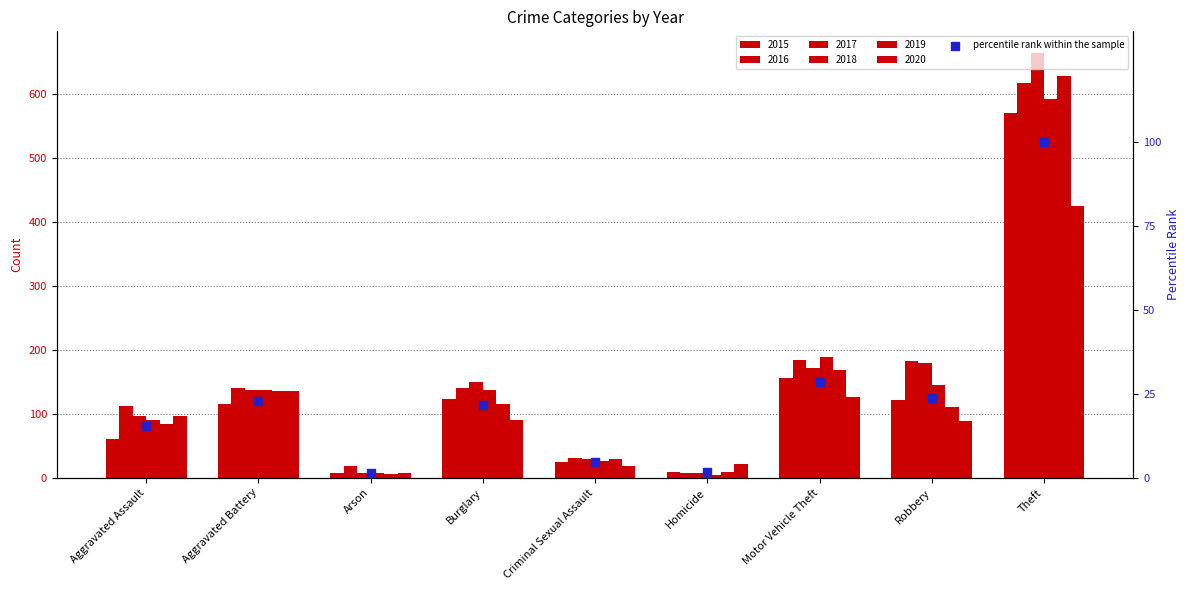

Between Robbery and Motor Vehicle Theft, which is larger?

Motor Vehicle Theft